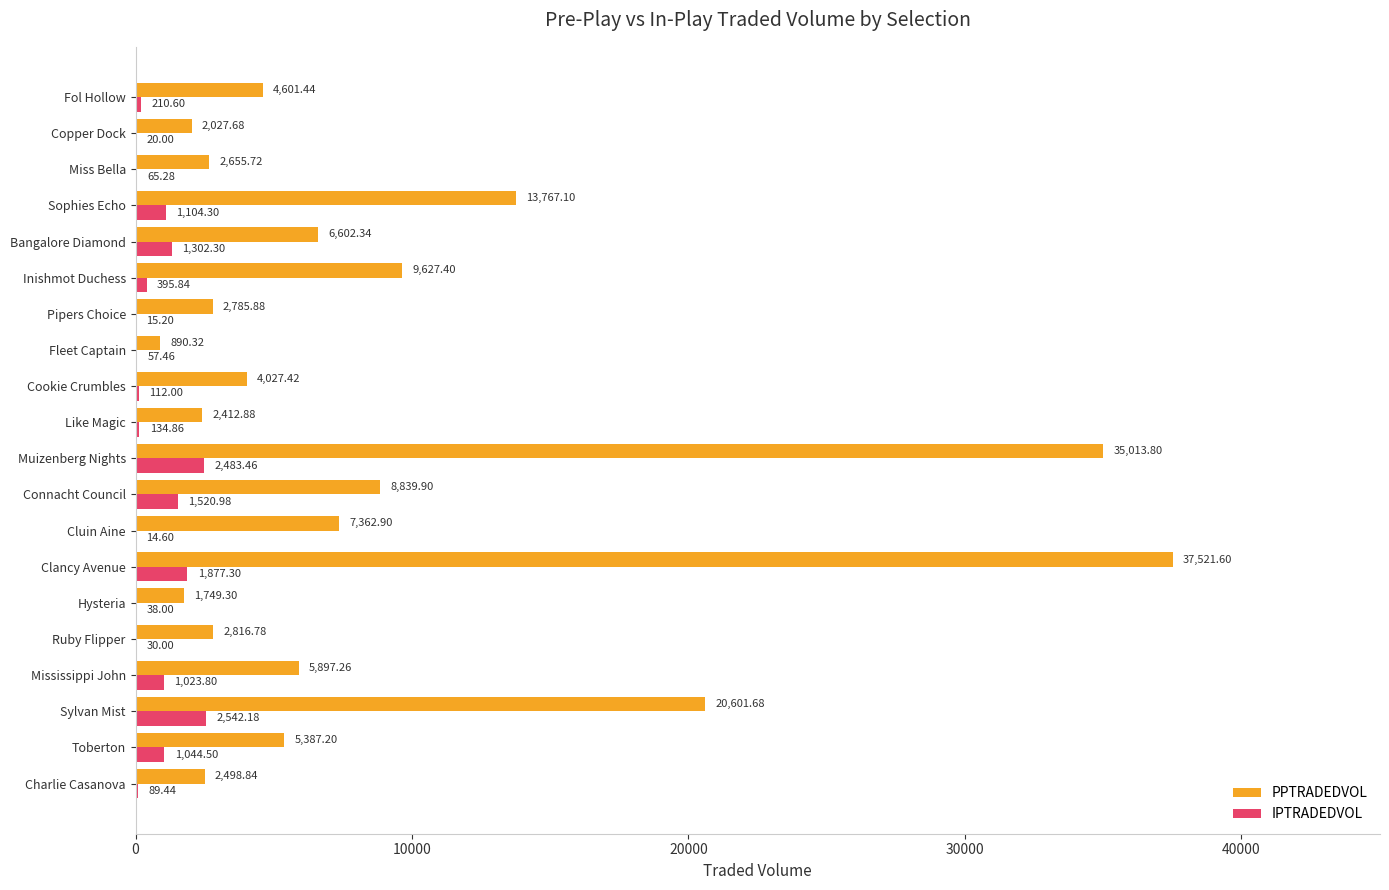

What is the average value of the IPTRADEDVOL series?

704.1